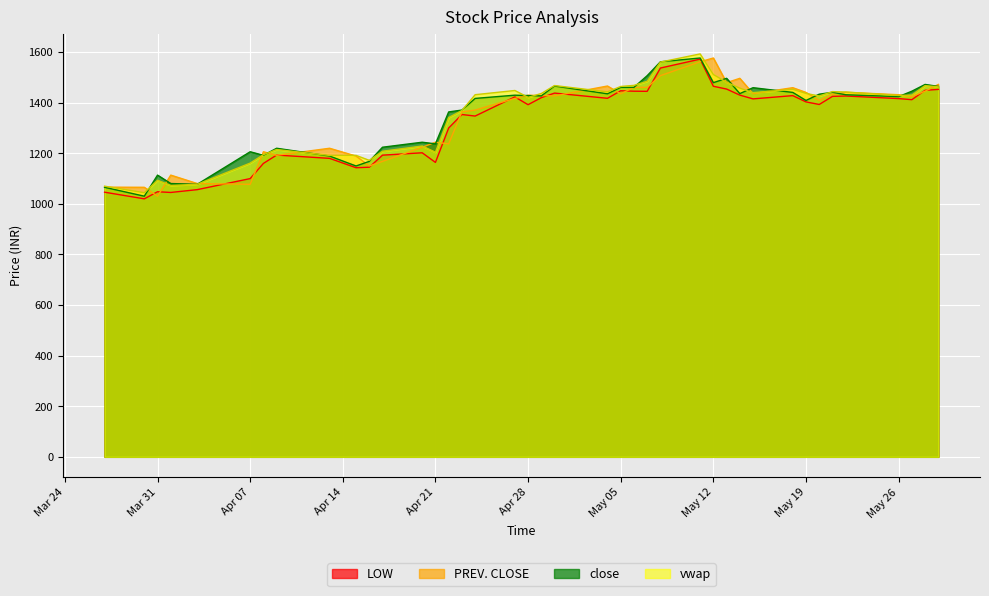

What is the difference between the highest and lowest values at Mar 31?

83.3